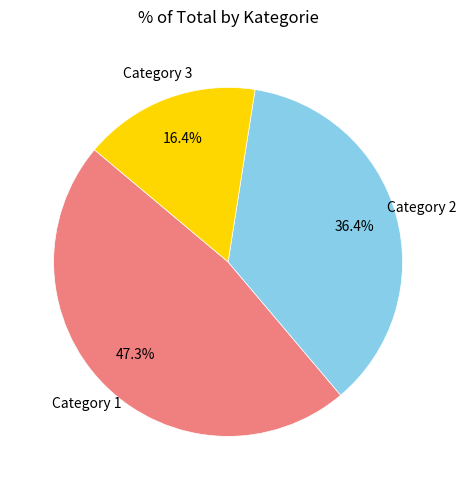

What is the largest slice in the pie chart?

Category 1